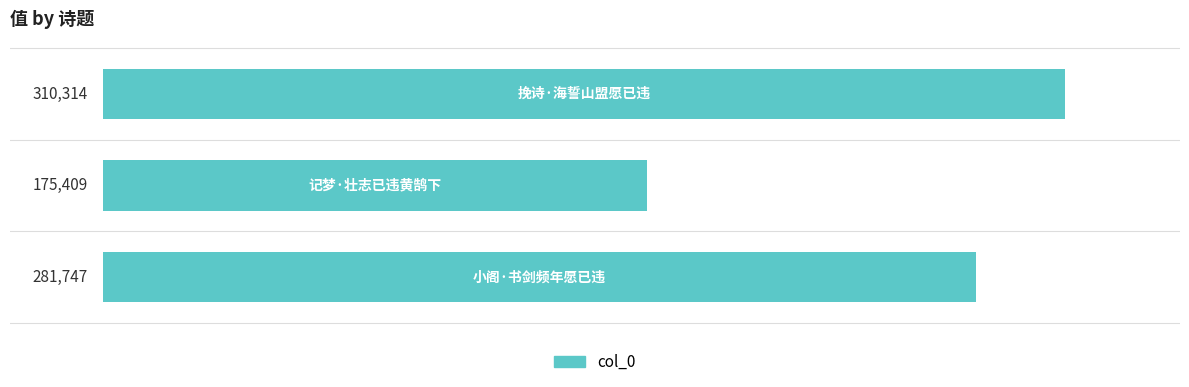

What is the minimum value shown in the chart?

175409